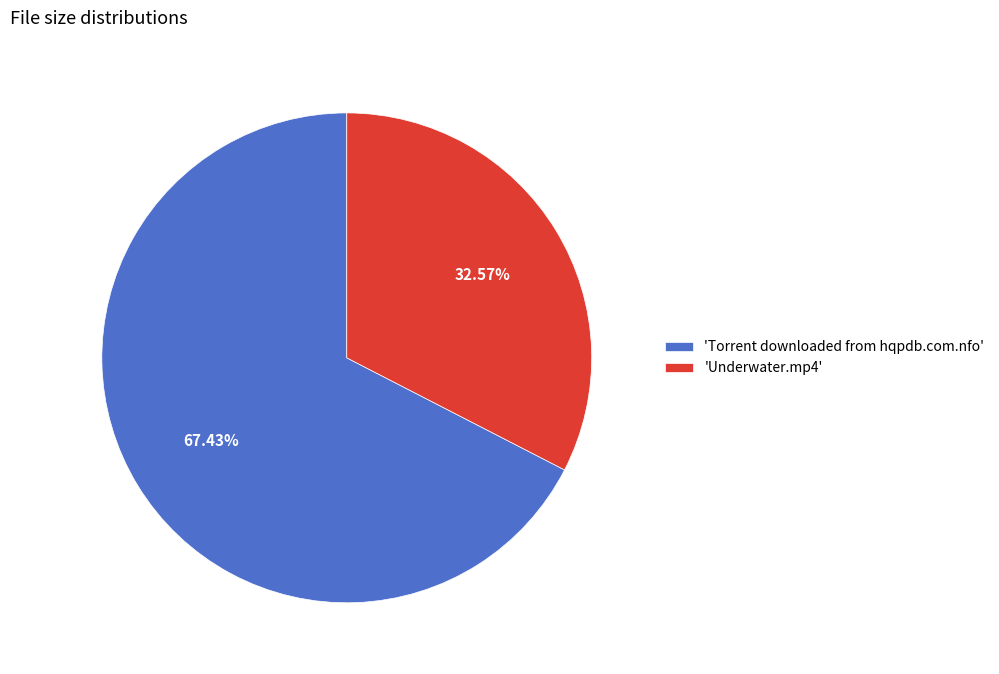

Do 'Torrent downloaded from hqpdb.com.nfo' and 'Underwater.mp4' together represent more than half of the pie?

Yes